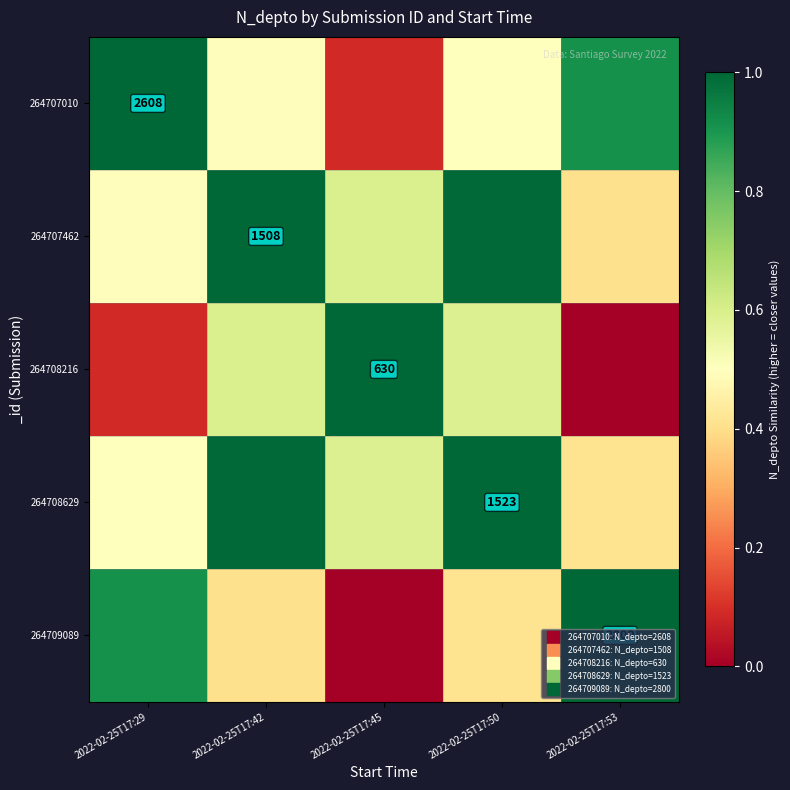

At which category is the sum across all series the highest?

2022-02-25T17:50